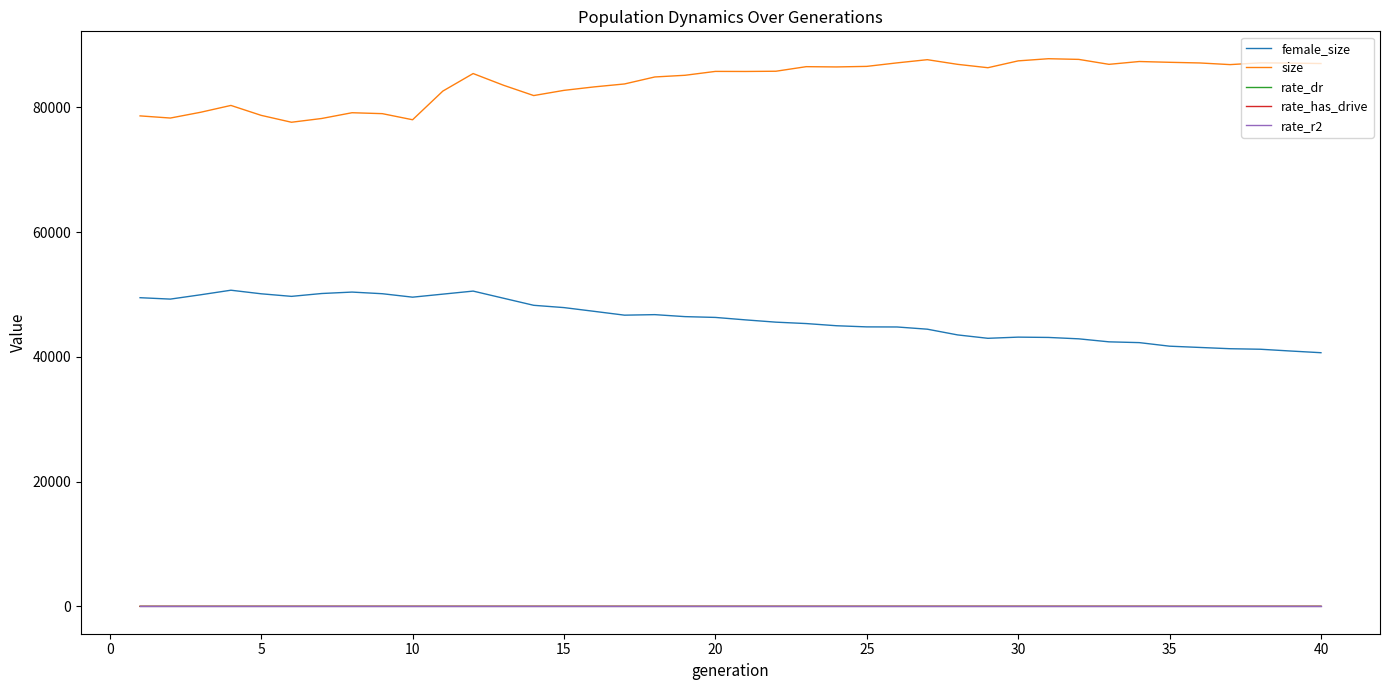

True or false: rate_r2 and size cross at least once.

False